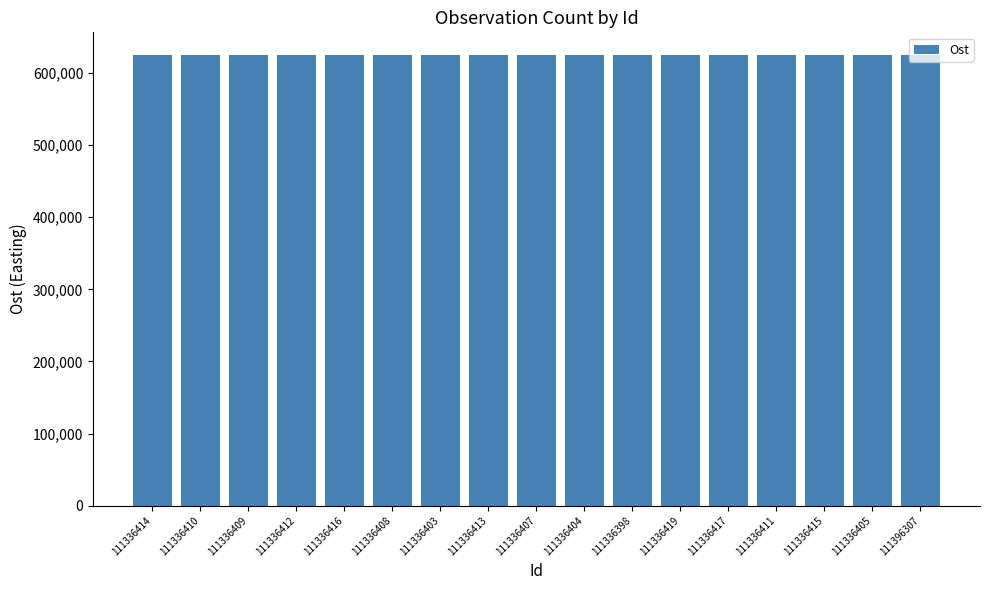

What is the approximate value at 111336403?

625077.1